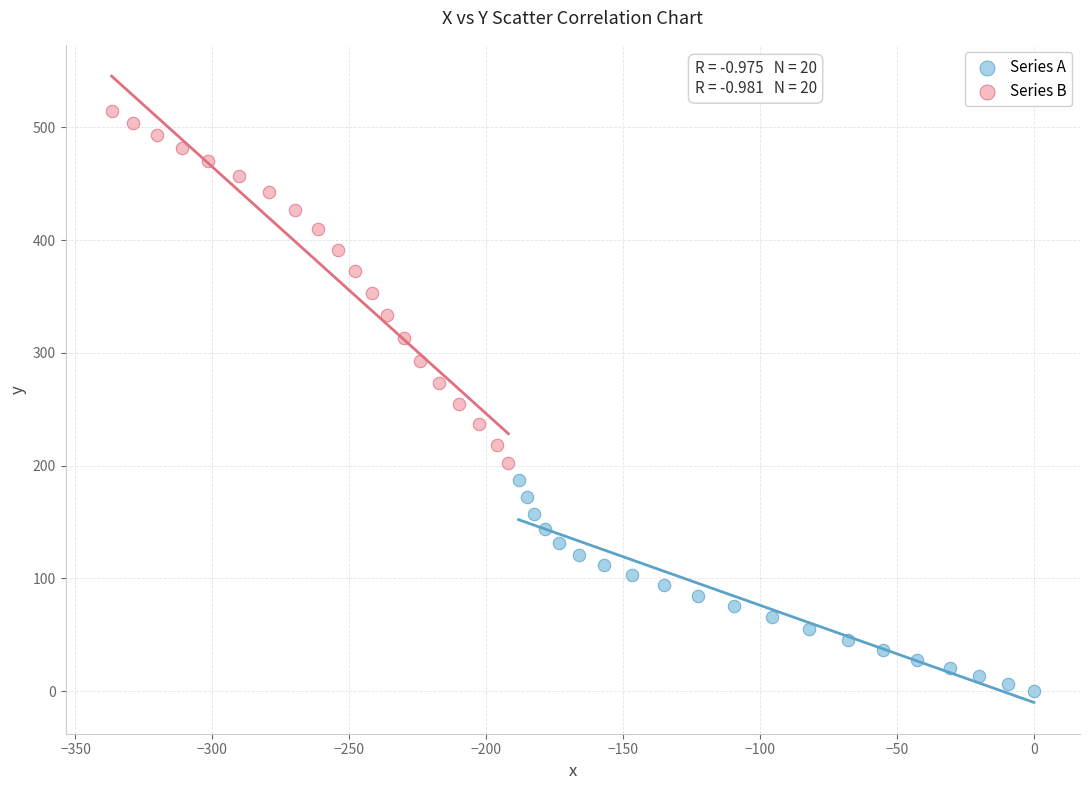

Which series contains the highest Y value?

Series B